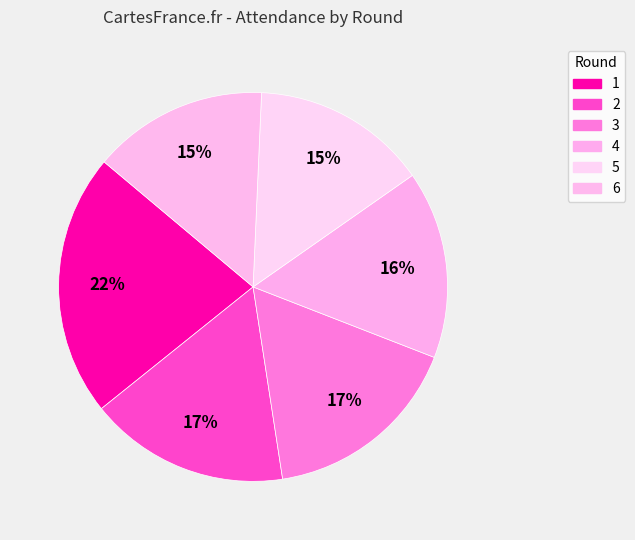

What percentage is NOT represented by 1?

78.1%